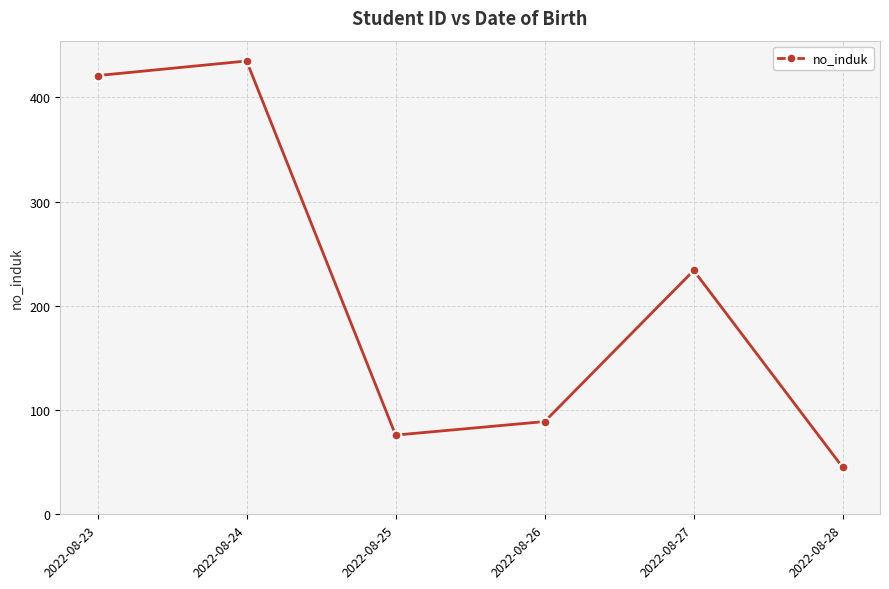

How many lines are shown in the chart?

1